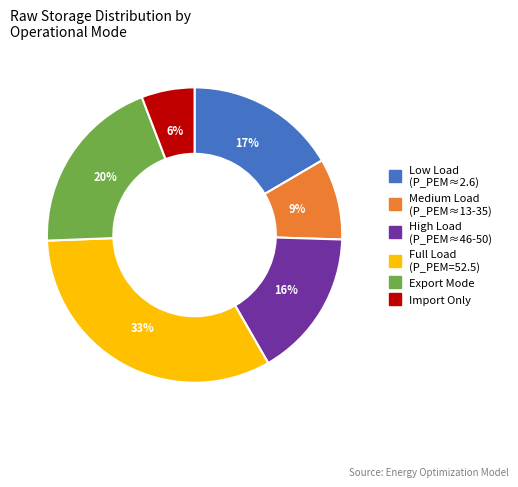

Is there a majority slice in this chart?

No